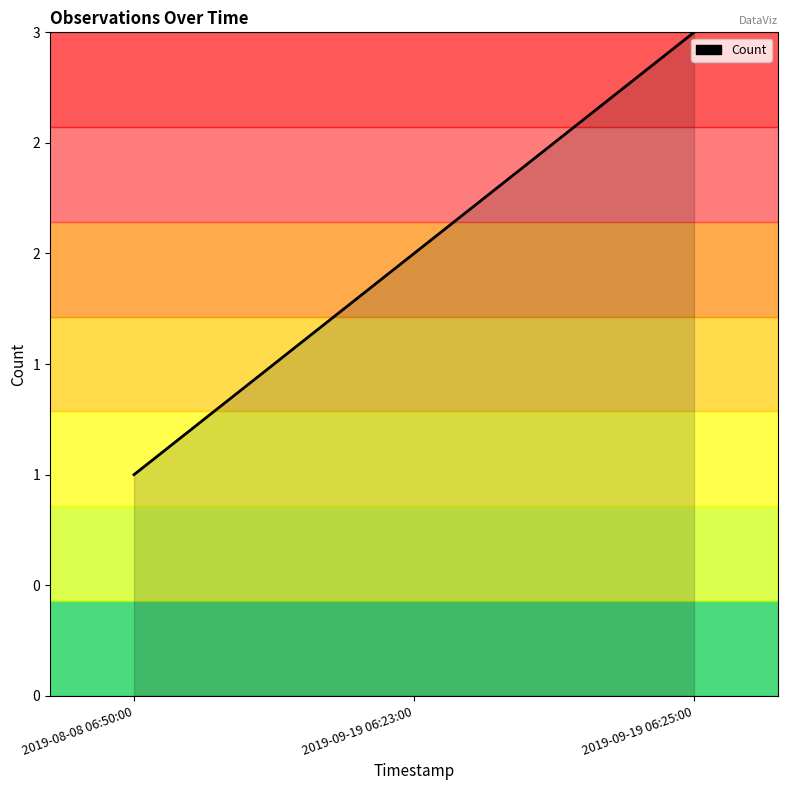

Rank the categories by value from lowest to highest.

2019-08-08 06:50:00, 2019-09-19 06:23:00, 2019-09-19 06:25:00